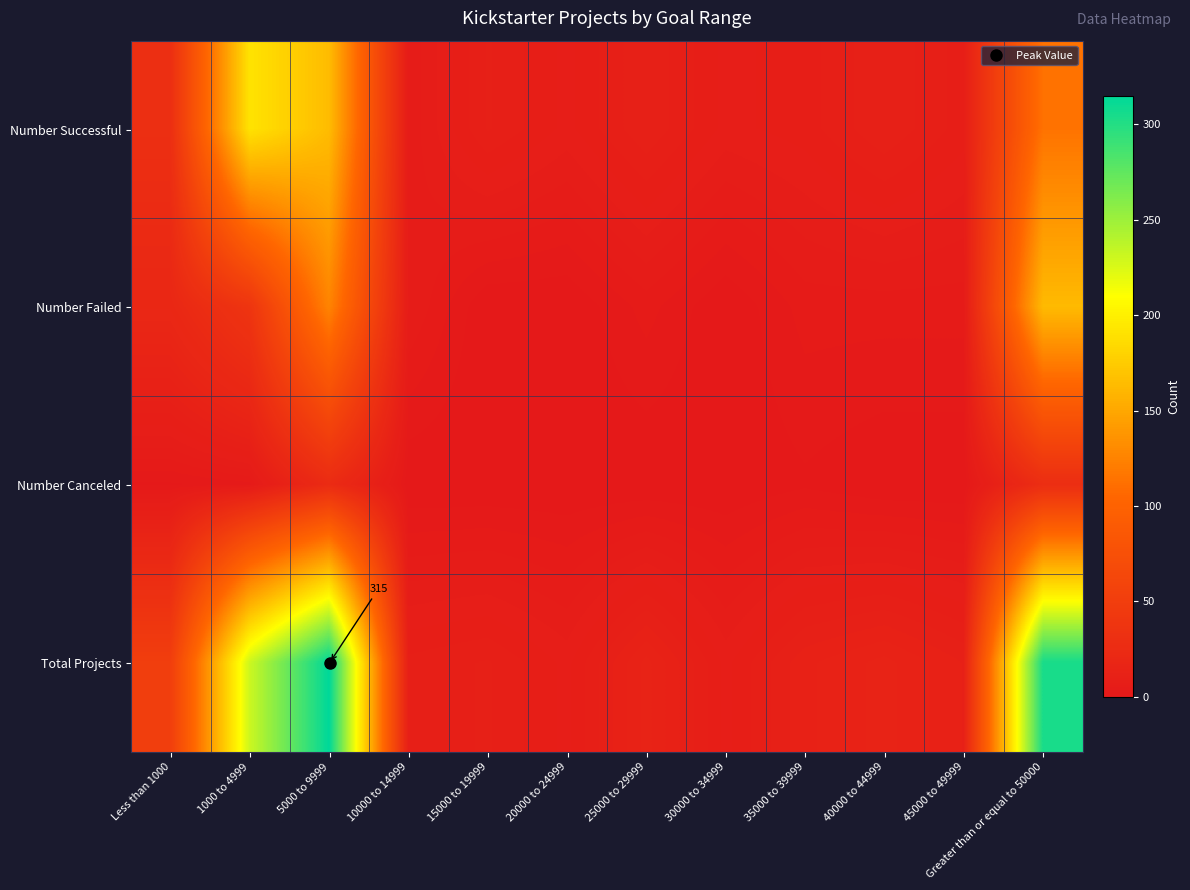

Rank the categories by Number Successful value from lowest to highest.

10000 to 14999, 20000 to 24999, 30000 to 34999, 35000 to 39999, 45000 to 49999, 15000 to 19999, 25000 to 29999, 40000 to 44999, Less than 1000, Greater than or equal to 50000, 5000 to 9999, 1000 to 4999